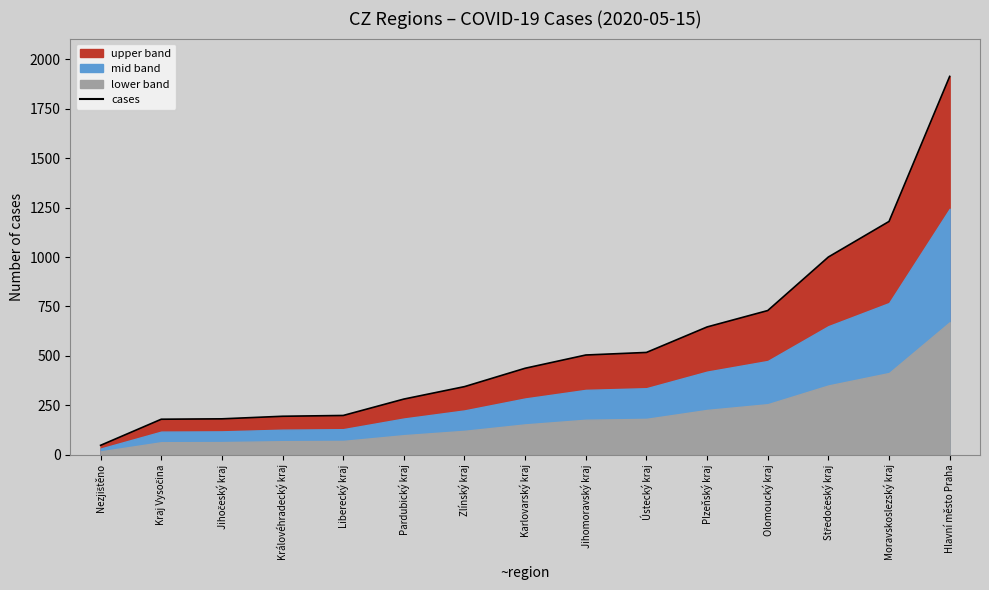

List the labels in order of value, smallest first.

Nezjištěno, Kraj Vysočina, Jihočeský kraj, Královéhradecký kraj, Liberecký kraj, Pardubický kraj, Zlínský kraj, Karlovarský kraj, Jihomoravský kraj, Ústecký kraj, Plzeňský kraj, Olomoucký kraj, Středočeský kraj, Moravskoslezský kraj, Hlavní město Praha